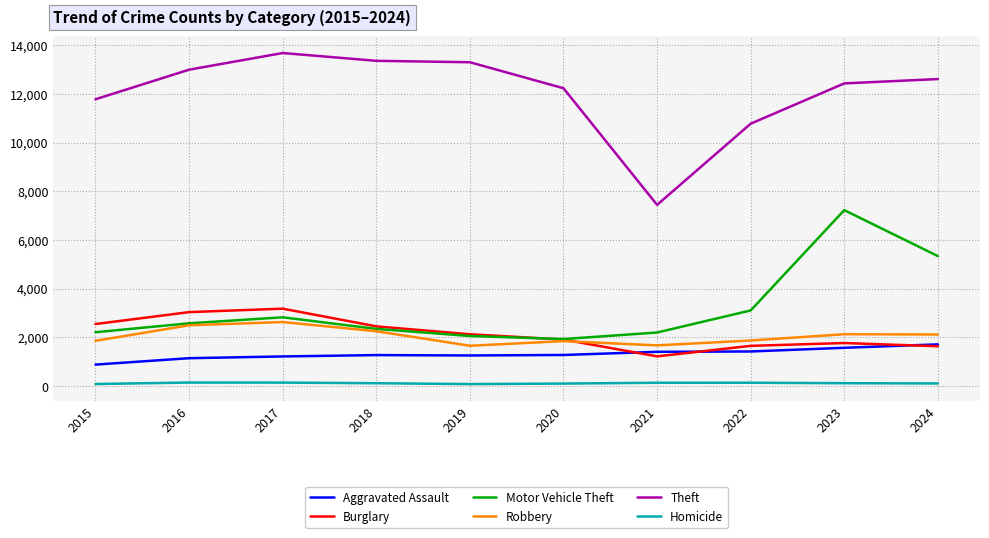

True or false: Burglary and Theft cross at least once.

False